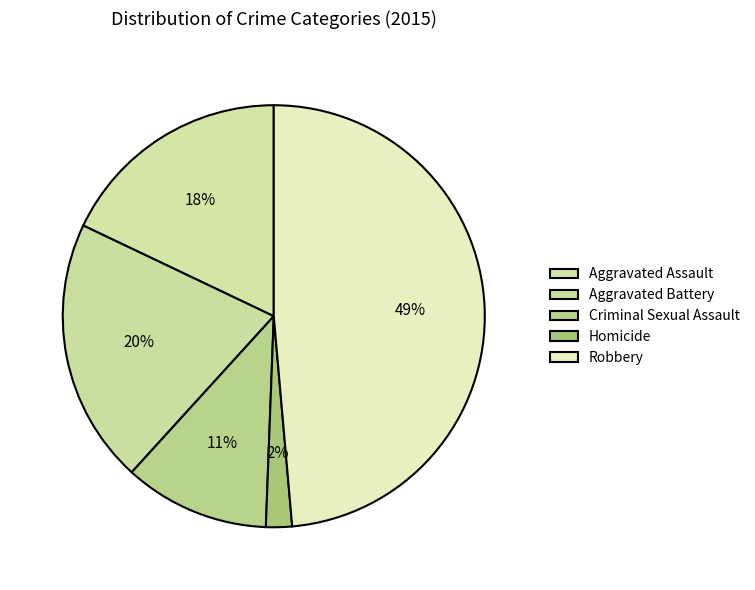

How many segments does this pie chart have?

5